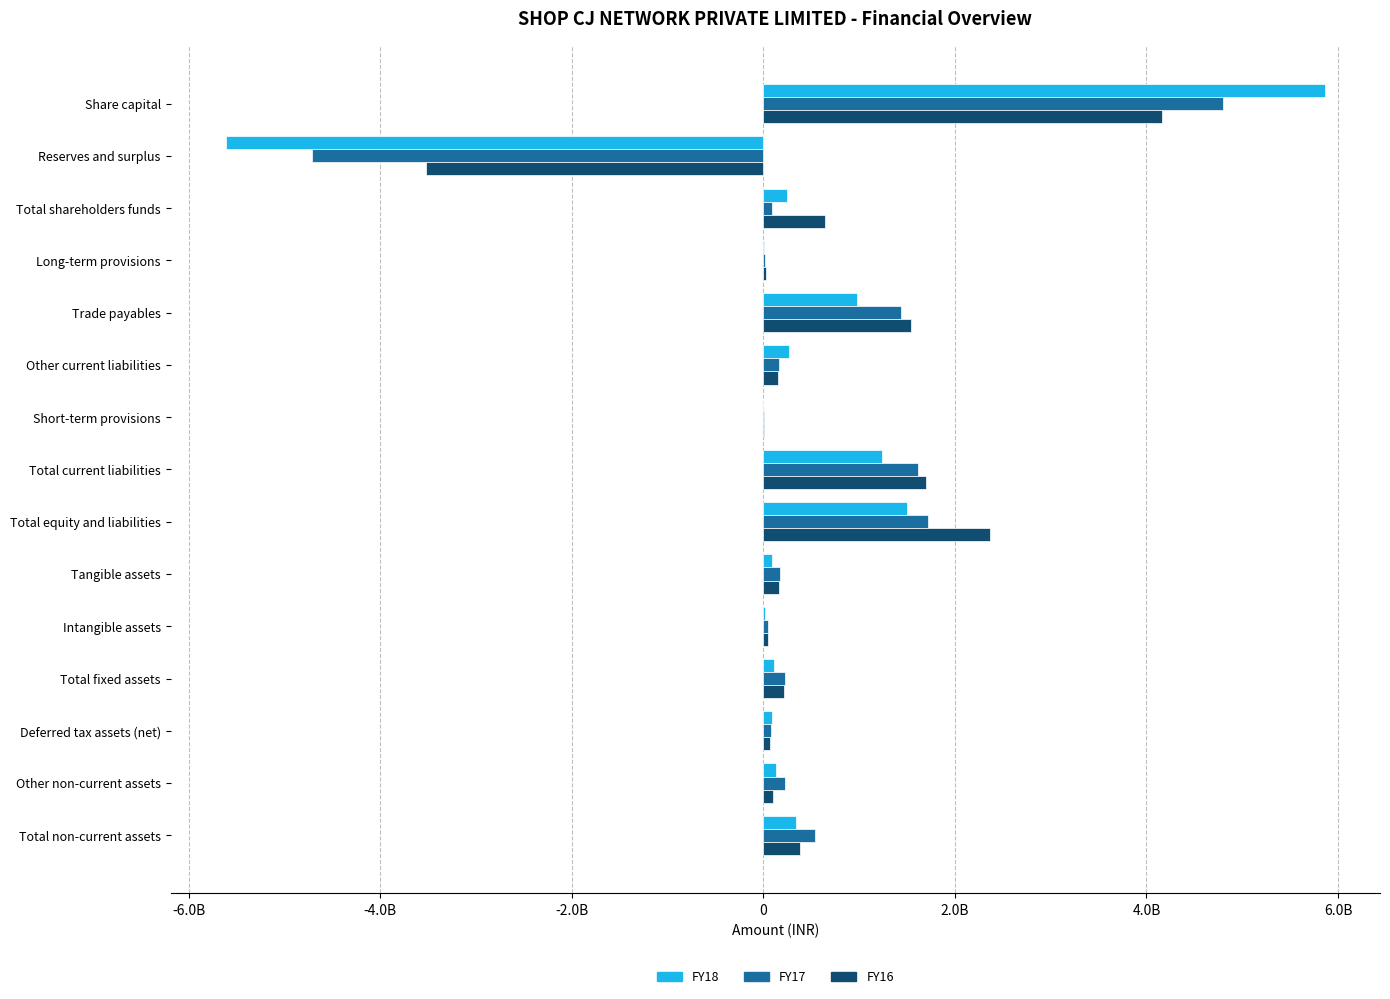

Which series has the widest spread of values?

FY18